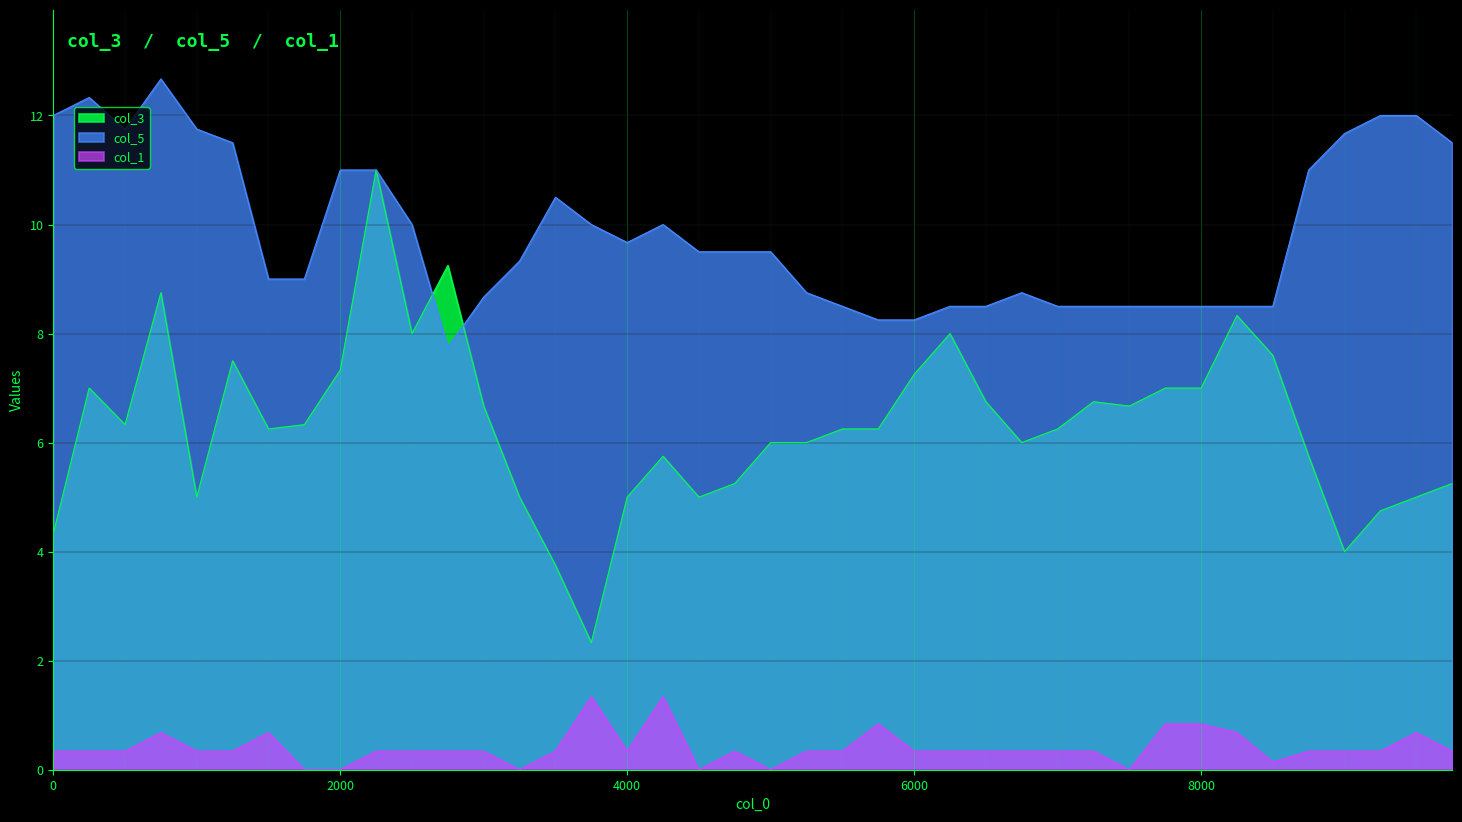

What are all the series names shown in the legend?

col_3, col_5, col_1